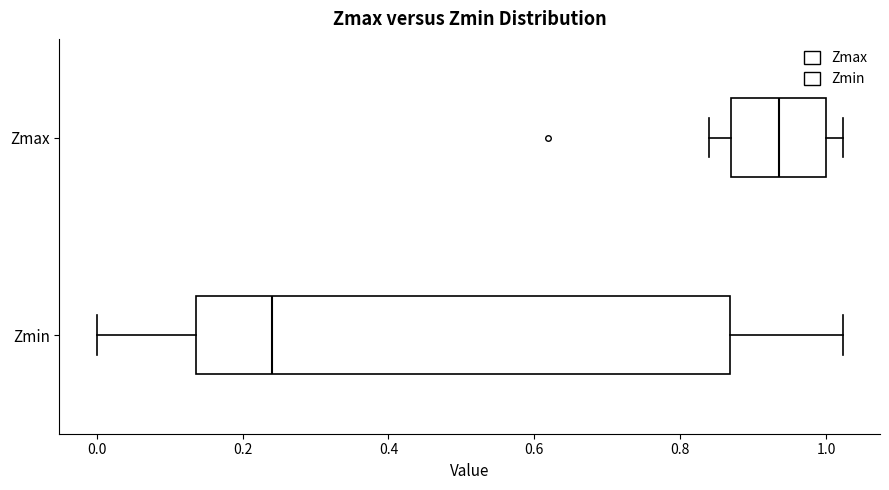

Reading bottom to top, read every box against the x-axis: the position of its median line, the range the box covers, and the ends of its whiskers. The values are not printed on the chart, so give them approximately, as read against the axis.

Zmin: median 0.24, box 0.14 to 0.86, whiskers 0.00 to 1.02
Zmax: median 0.94, box 0.88 to 1.00, whiskers 0.84 to 1.02